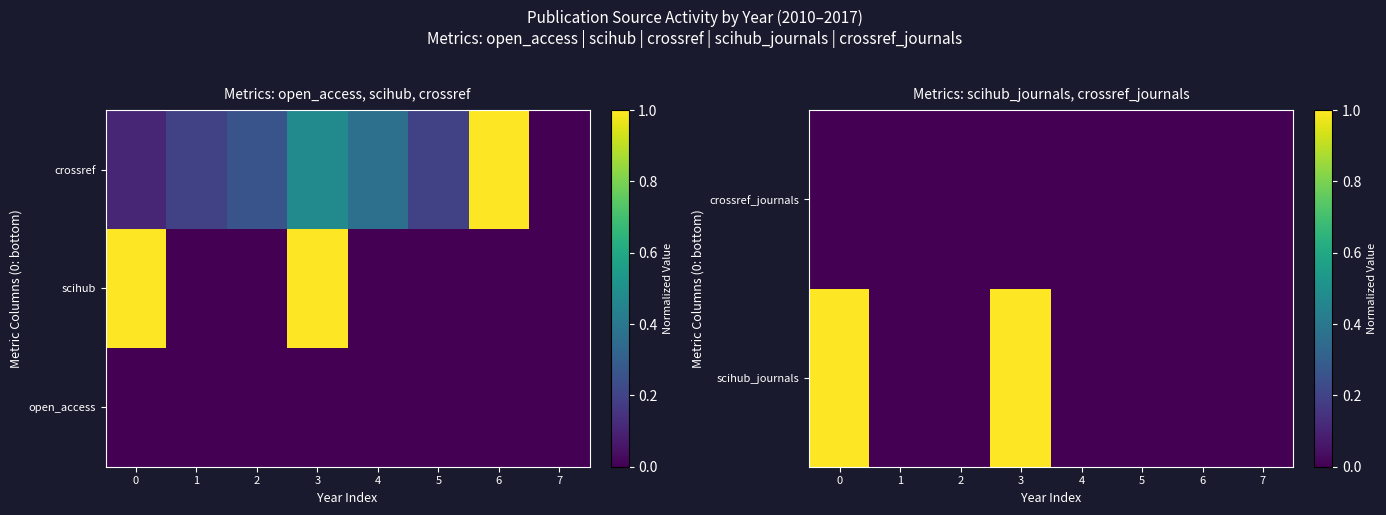

Reading right to left, what are all the values shown in this chart?

row_0: 7=0.0	6=0.0	5=0.0	4=0.0	3=1.0	2=0.0	1=0.0	0=1.0
row_1: 7=0.0	6=0.0	5=0.0	4=0.0	3=0.0	2=0.0	1=0.0	0=0.0
row_2: 7=0.0	6=1.0	5=0.2	4=0.4	3=0.5	2=0.3	1=0.2	0=0.1